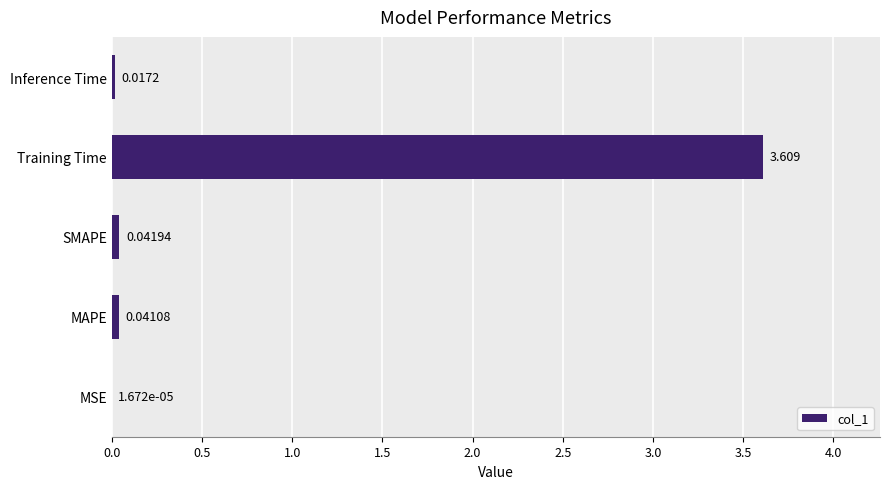

Does the chart contain stacked bars?

No